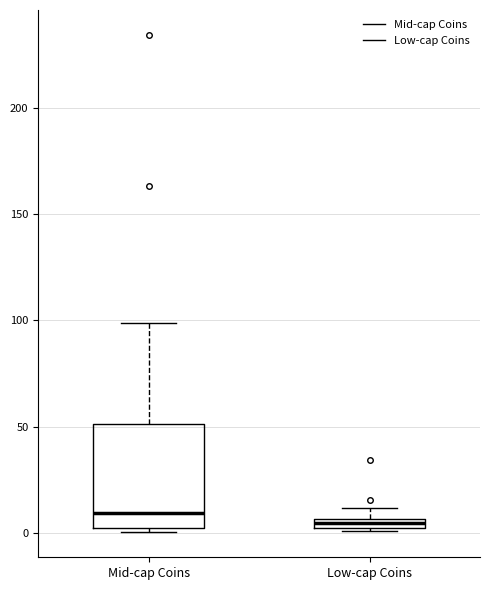

Where is the upper edge of the box for Low-cap Coins on the y-axis? The values are not printed on the chart, so give them approximately, as read against the axis.

5